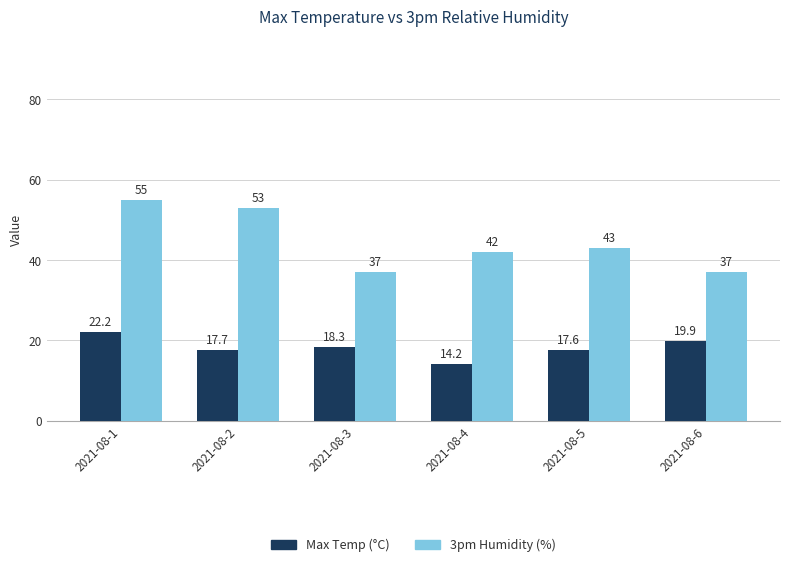

Reading left to right, extract all data points from this chart.

Max Temp (°C): 2021-08-1=22.2	2021-08-2=17.7	2021-08-3=18.3	2021-08-4=14.2	2021-08-5=17.6	2021-08-6=19.9
3pm Humidity (%): 2021-08-1=55.0	2021-08-2=53.0	2021-08-3=37.0	2021-08-4=42.0	2021-08-5=43.0	2021-08-6=37.0